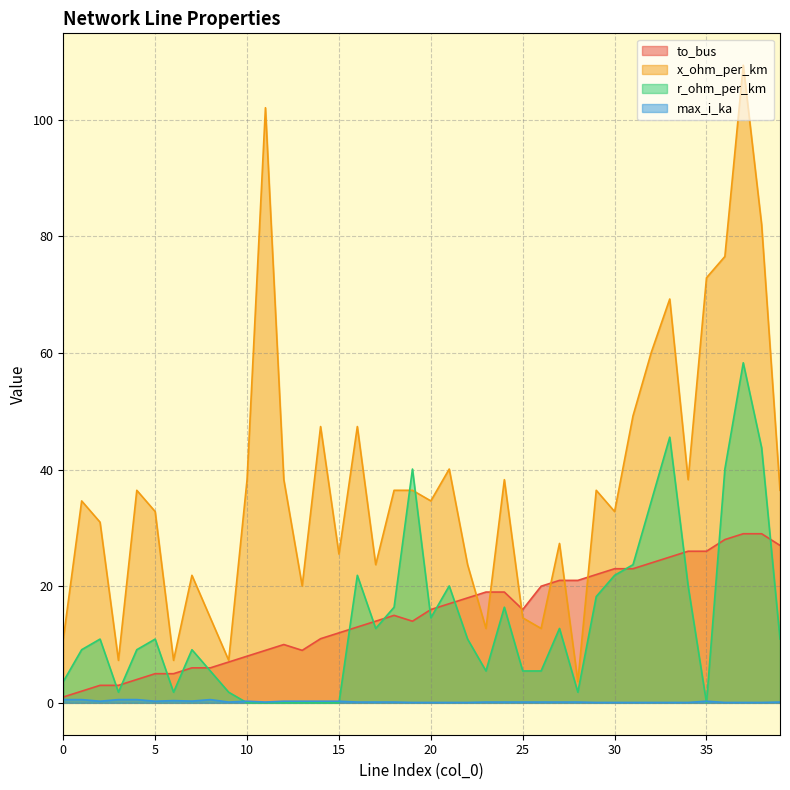

True or false: max_i_ka and to_bus intersect in this chart.

False